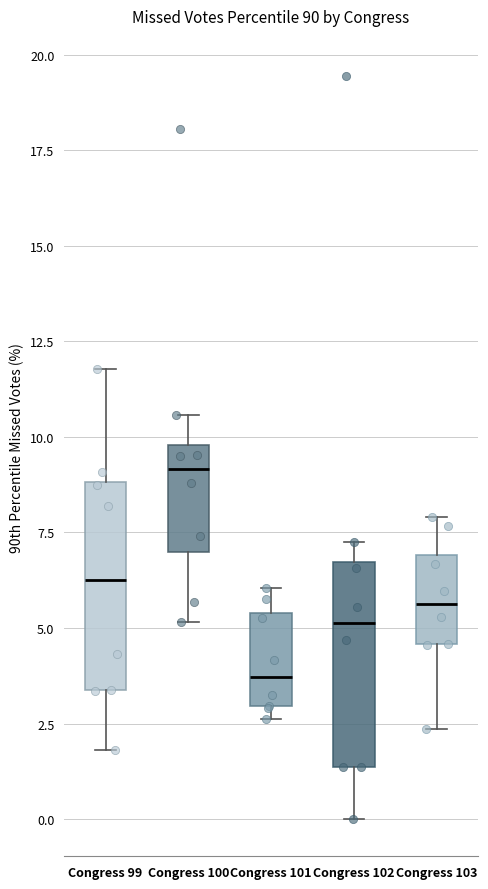

Where does the upper whisker of the box for Congress 100 end on the y-axis? The values are not printed on the chart, so give them approximately, as read against the axis.

10.5